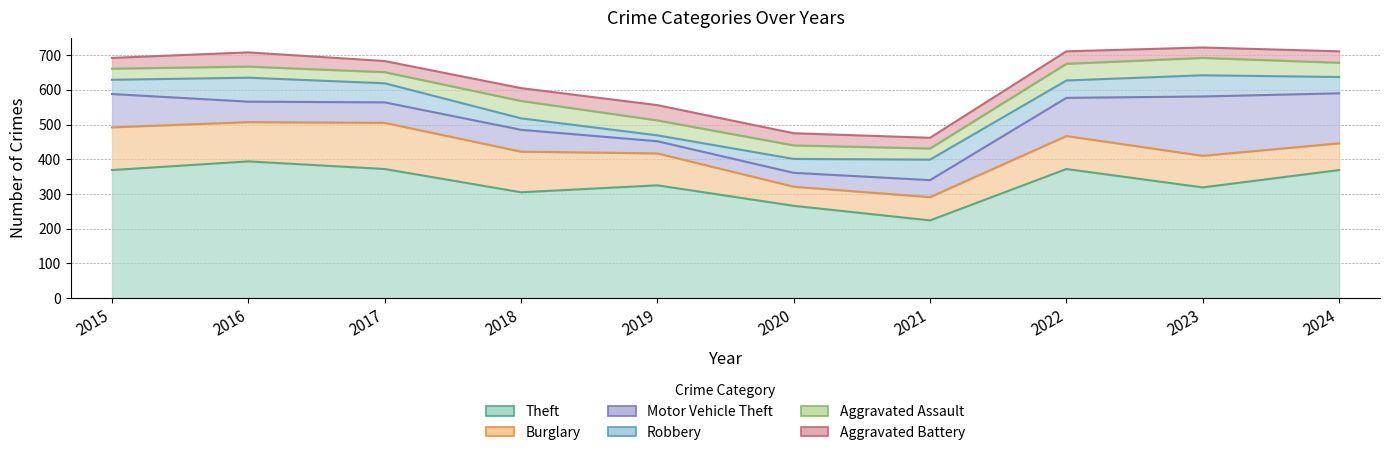

True or false: Aggravated Battery has a value of 30 at 2023.

True